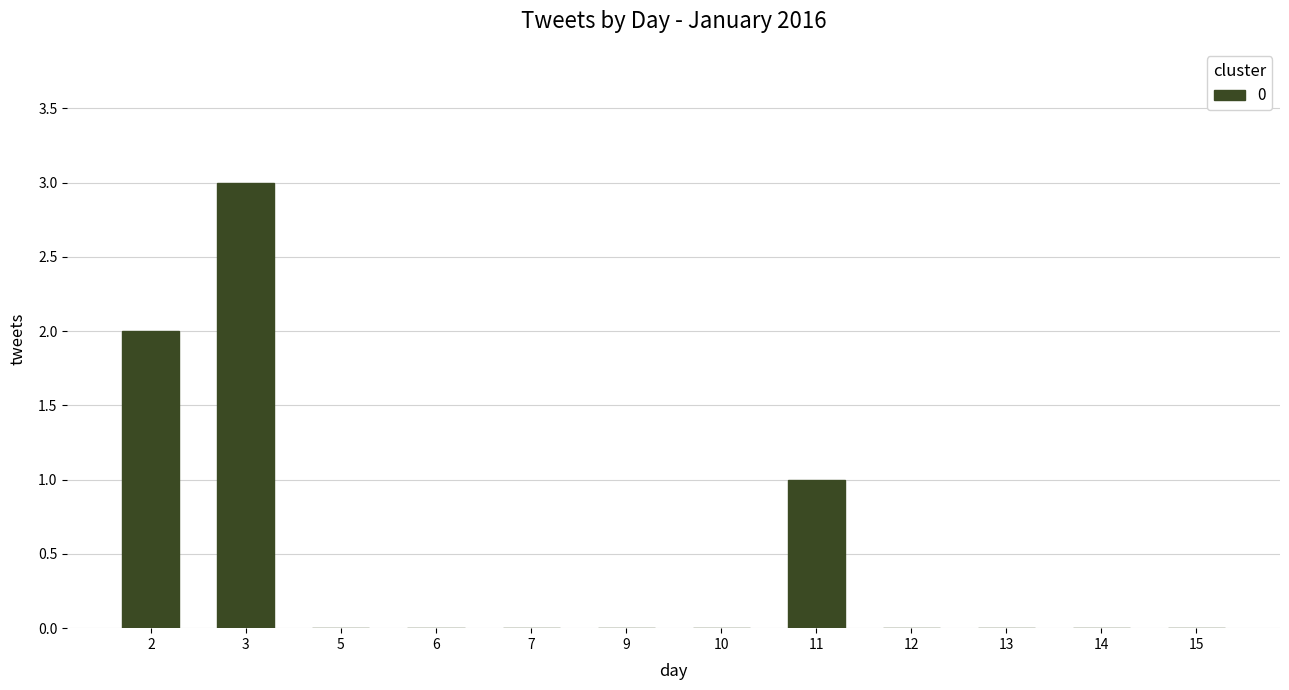

Does the chart contain stacked bars?

No